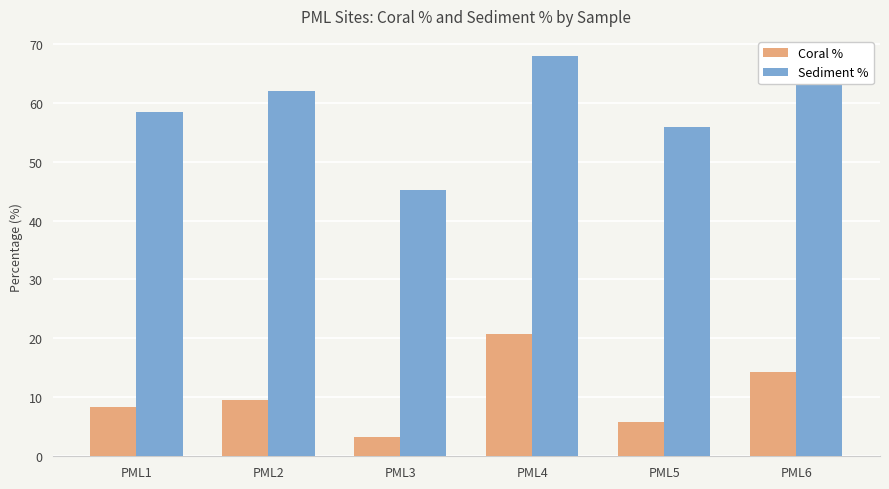

Is it true that Coral % equals 5.9 at PML5?

True